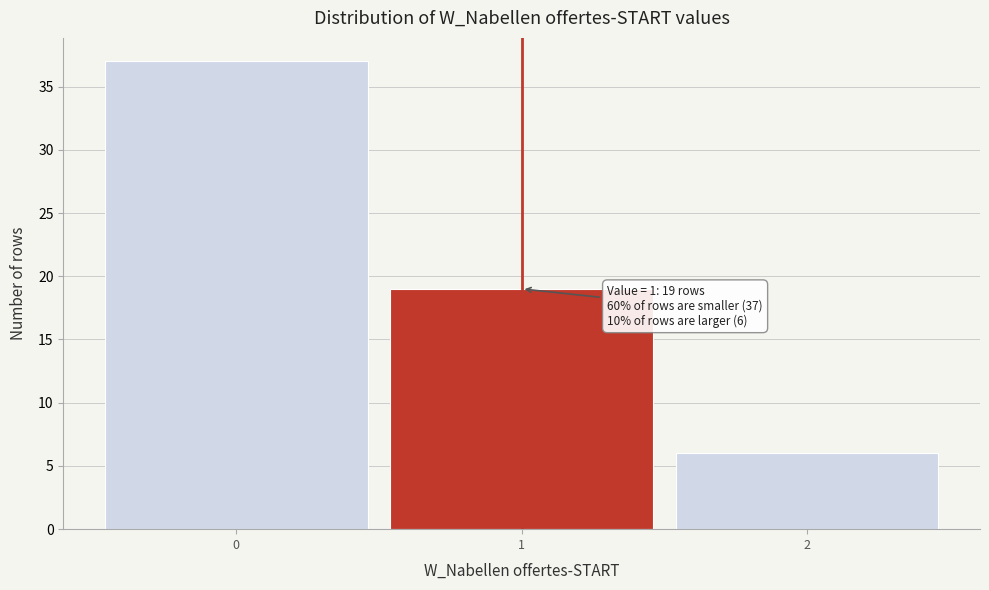

Which range on the x-axis has the tallest bar?

-0.5 to 0.5